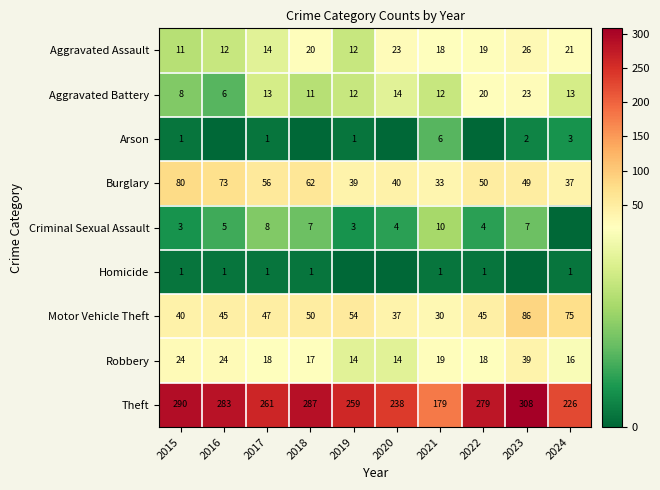

True or false: Burglary has a value of 47 at 2015.

False